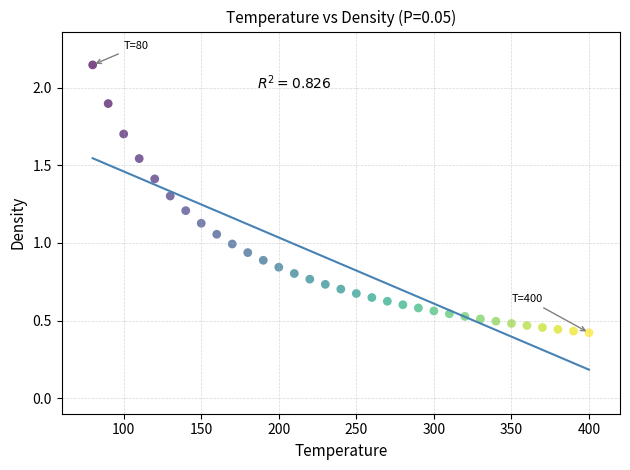

What is the range of Y values (max minus min)?

1.7